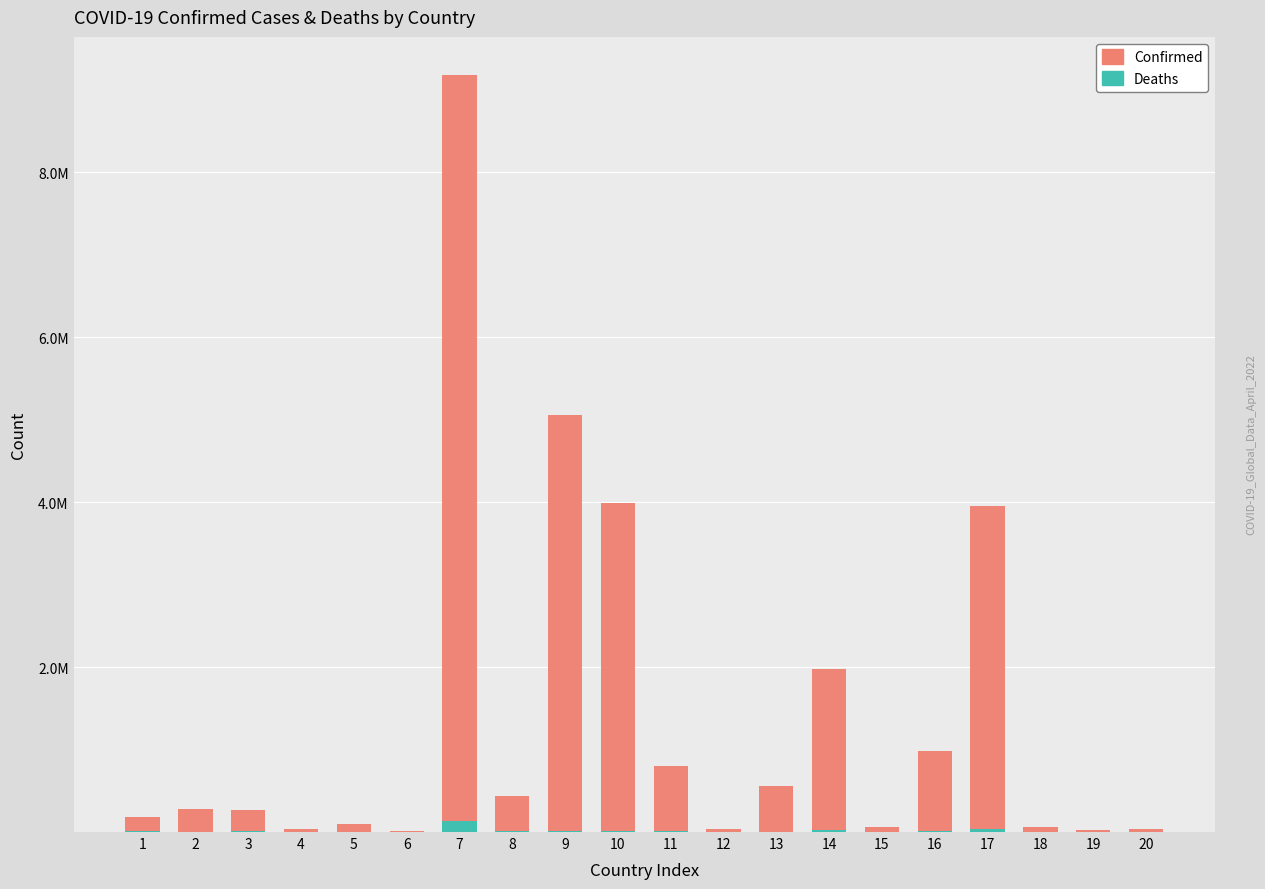

List the series in order of their peak value, highest first.

Confirmed, Deaths